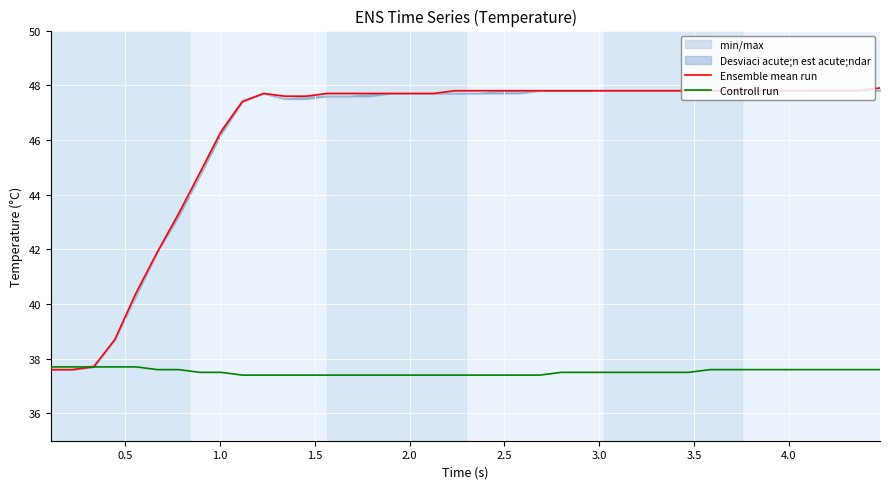

What is the highest value of the Controll run series?

37.7